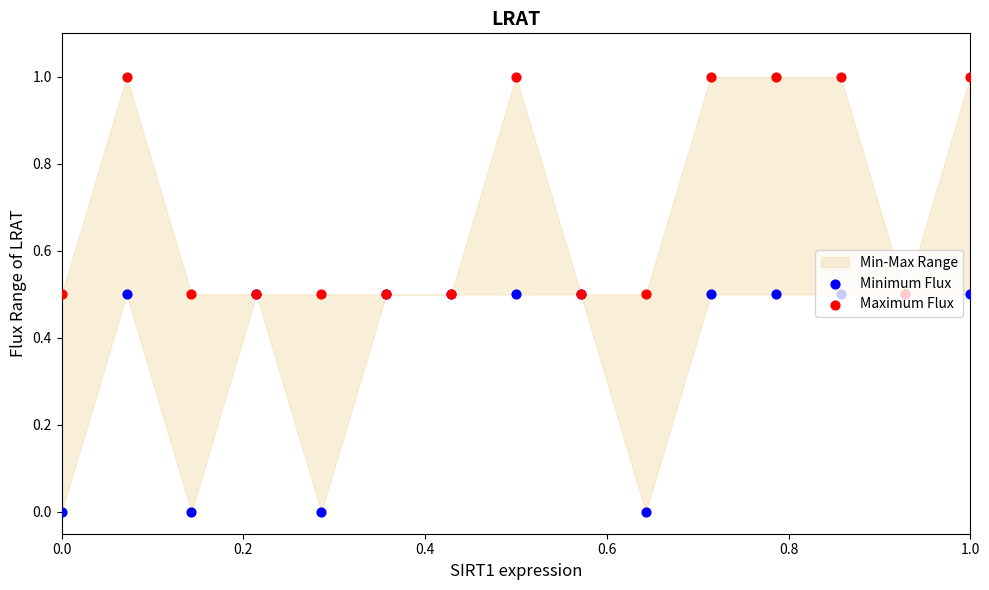

Which series has the widest spread of Y values?

Maximum Flux